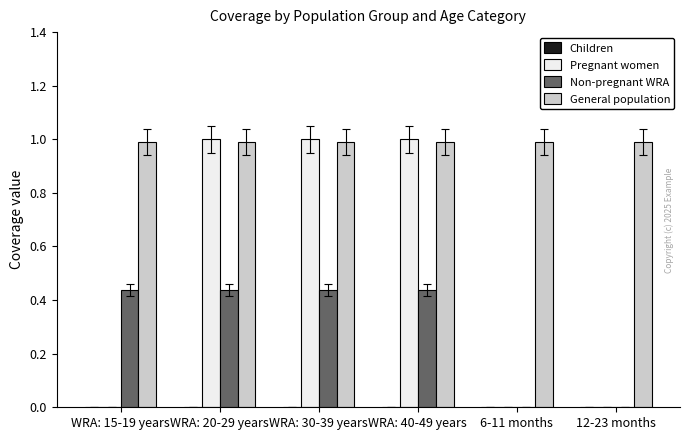

The value of General population at 12-23 months is 1.0. True or false?

True